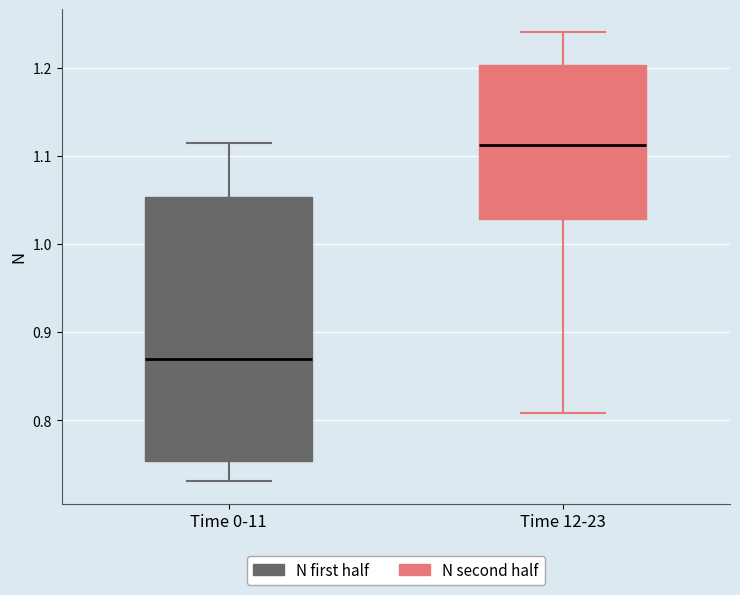

Reading left to right, read every box against the y-axis: the position of its median line, the range the box covers, and the ends of its whiskers. The values are not printed on the chart, so give them approximately, as read against the axis.

Time 0-11: median 0.87, box 0.75 to 1.05, whiskers 0.73 to 1.11
Time 12-23: median 1.11, box 1.03 to 1.20, whiskers 0.81 to 1.24